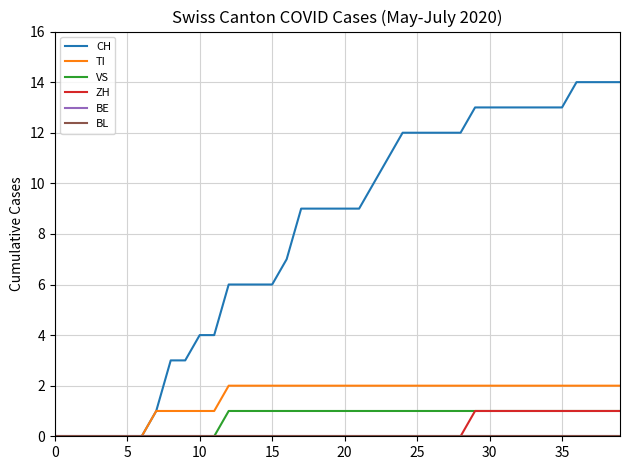

Does the chart have visible grid lines?

Yes